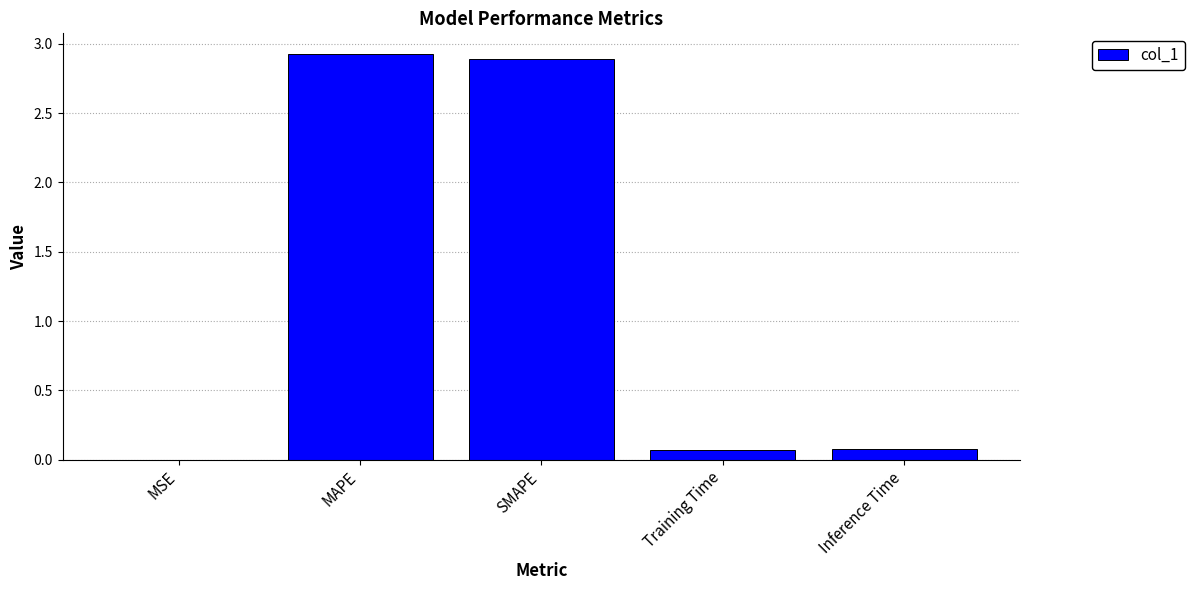

What is the maximum value shown in the chart?

2.9